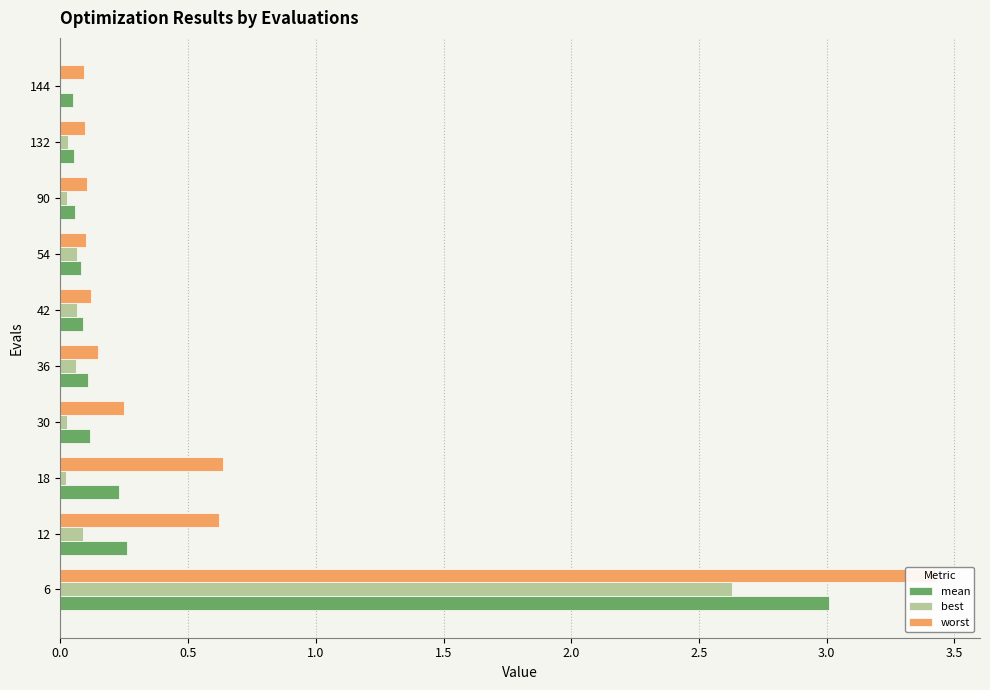

What is the difference between the maximum and minimum values in the mean series?

3.0